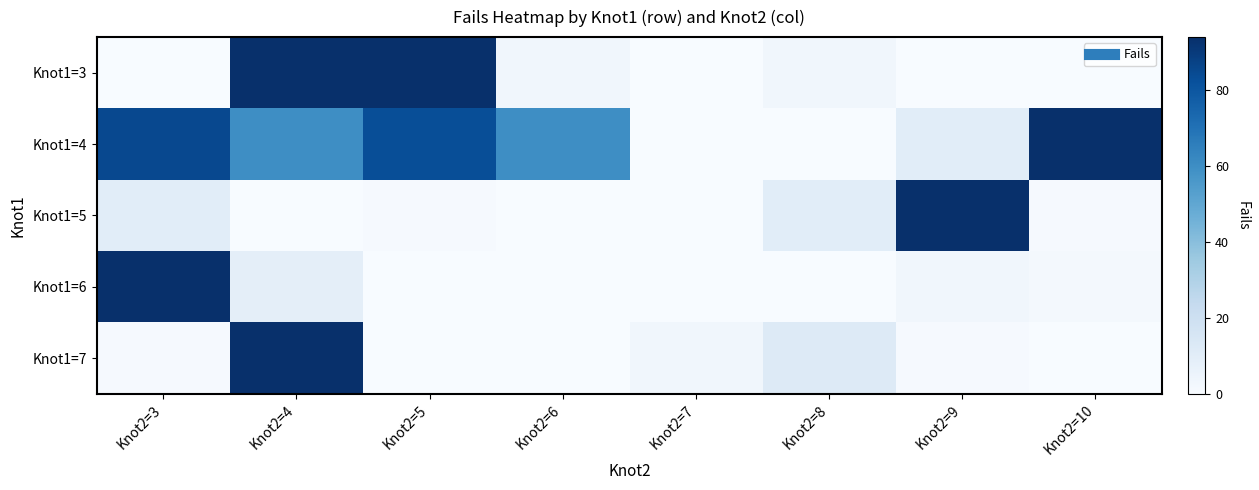

How many data points does each series have?

8